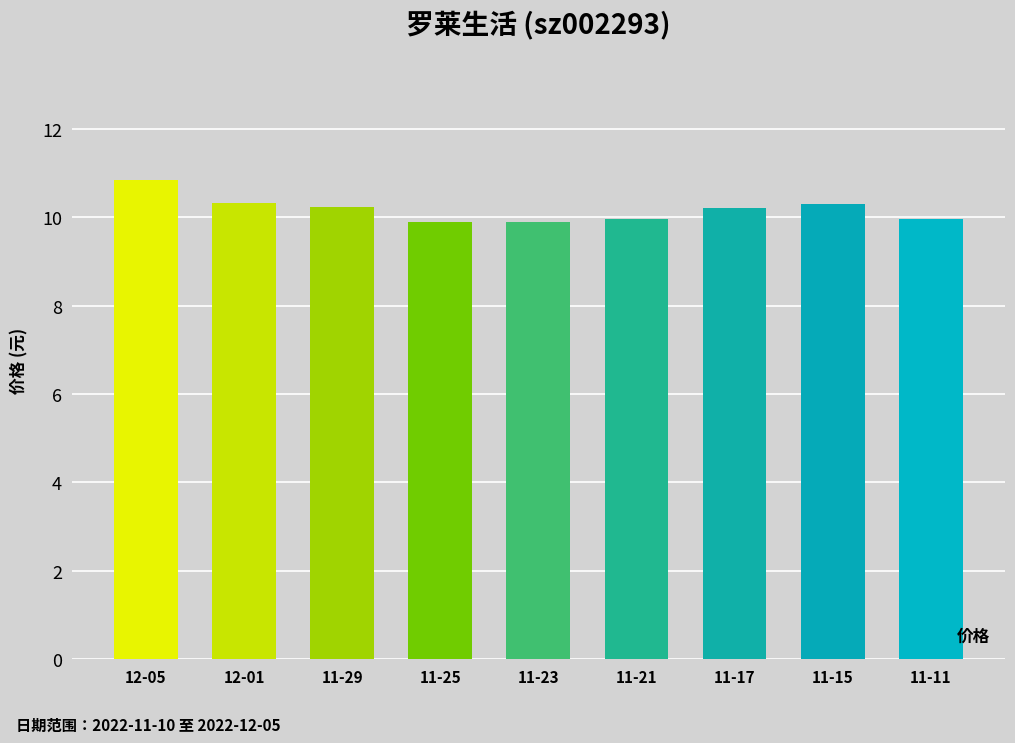

What is the difference between the values at 11-25 and 12-01?

0.4